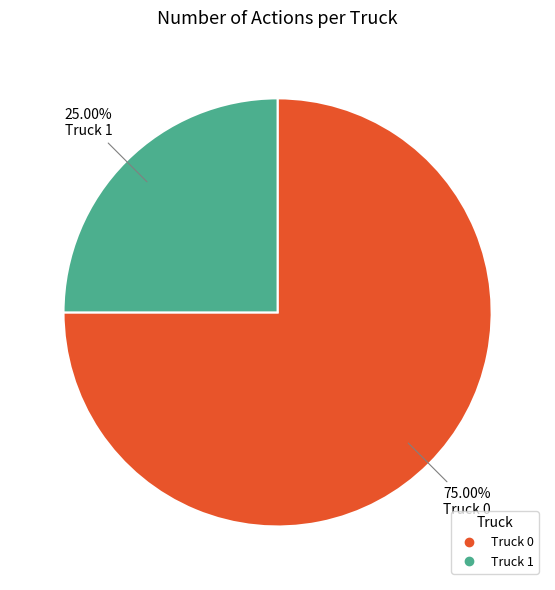

Count the number of slices in the pie.

2